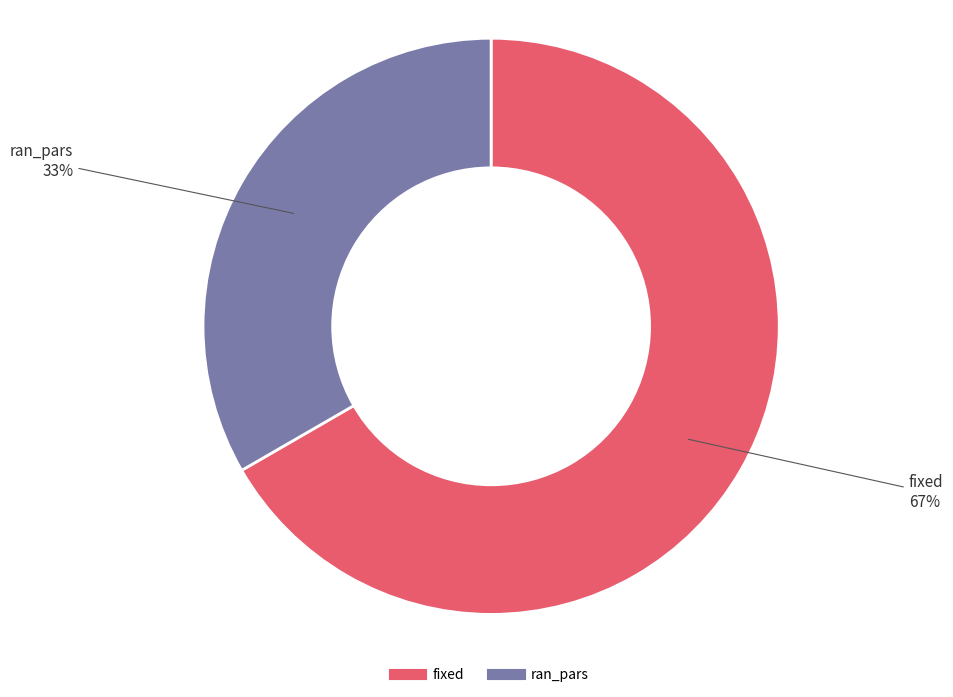

The ran_pars slice represents 33% of the pie. True or false?

True